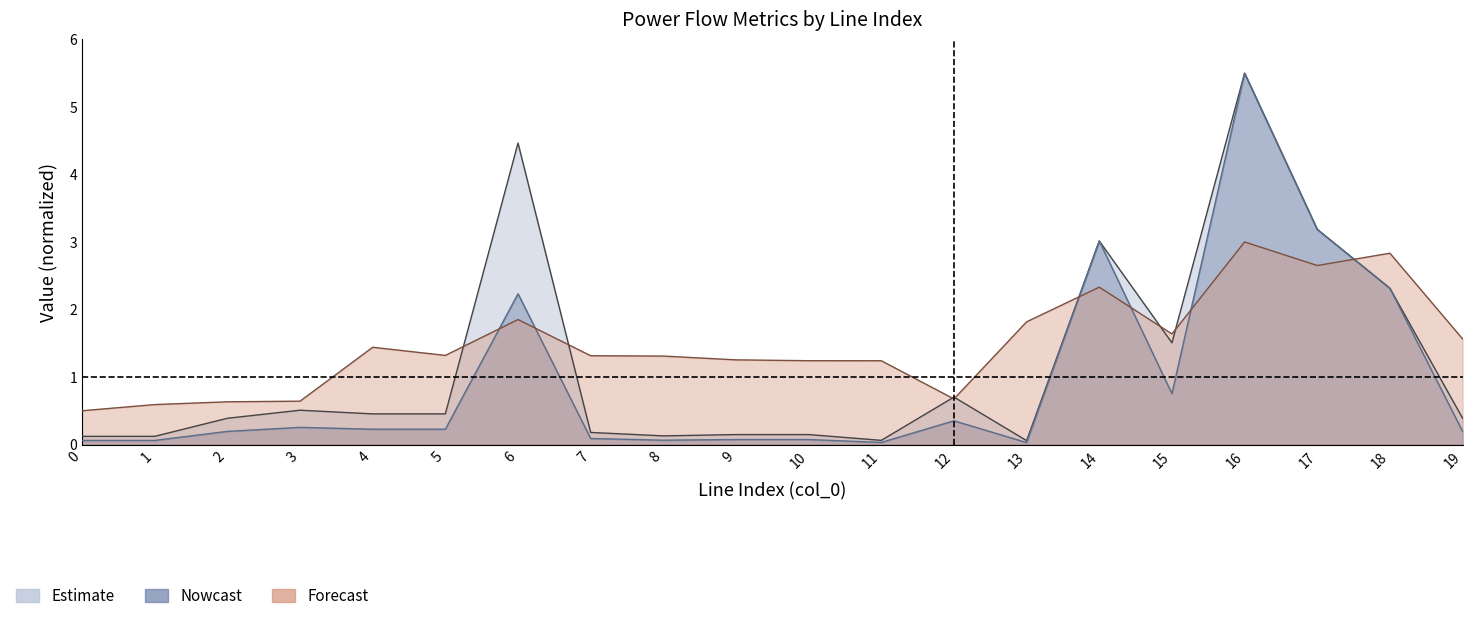

Where does the vm_to_pu series first go above 1?

4